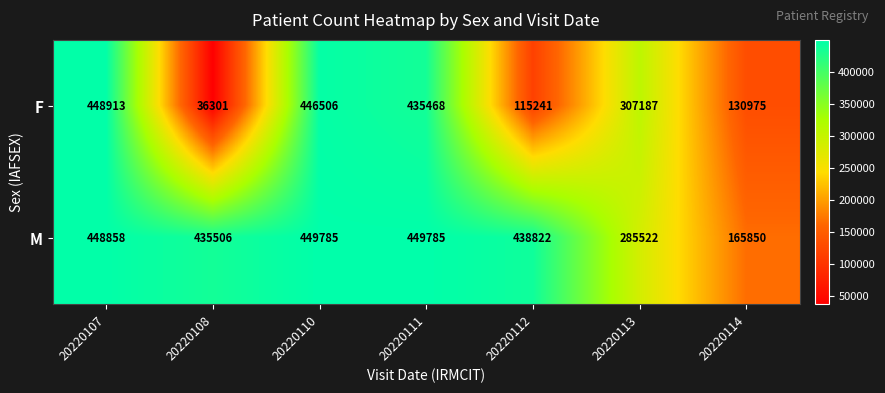

Where is F nearest to the value 242607?

20220113